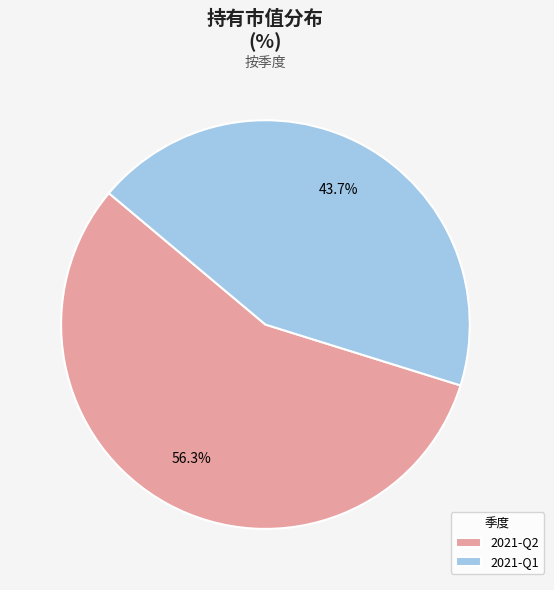

What is the largest slice in the pie chart?

2021-Q2